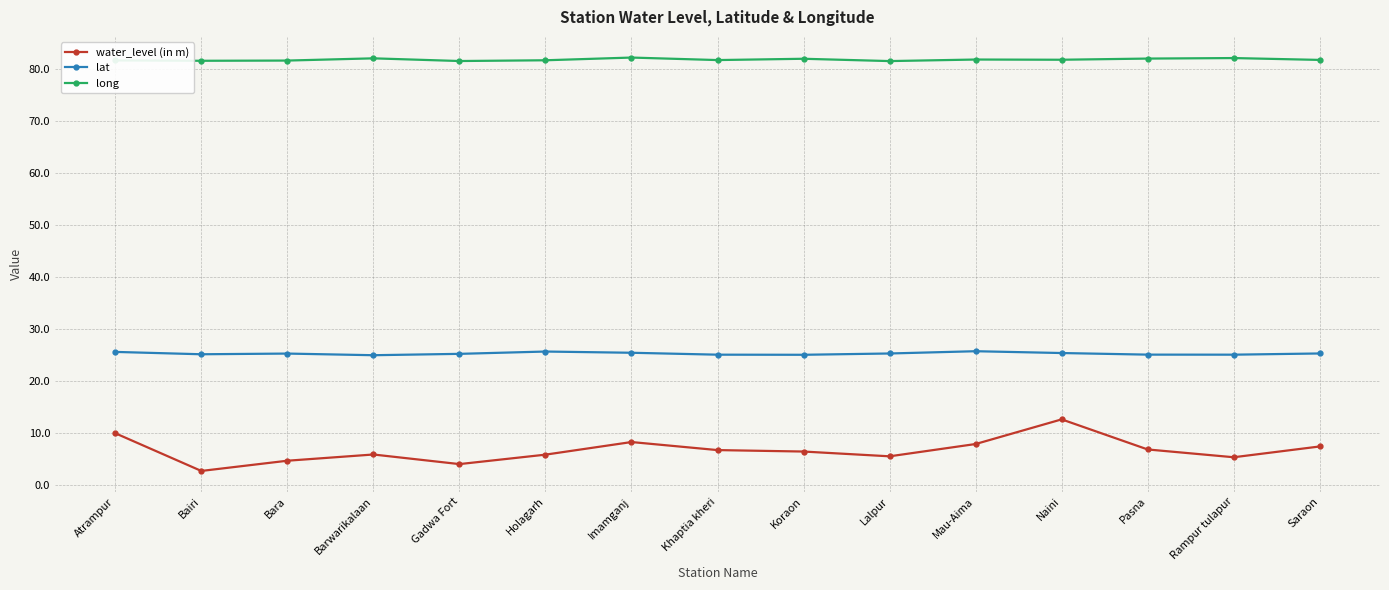

What is the total value across all series at Mau-Aima?

115.4